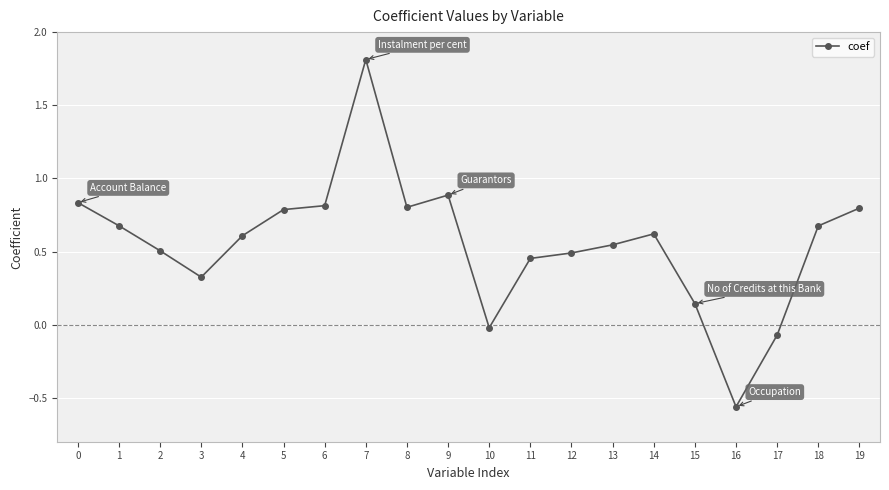

Which label corresponds to the largest value in the chart?

7